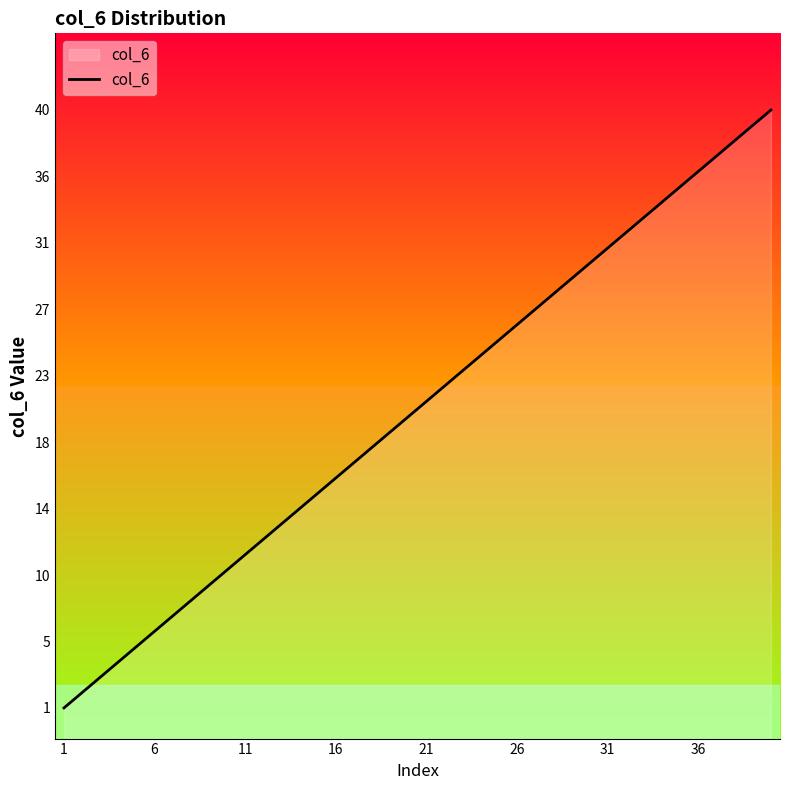

What is the greatest value displayed?

40